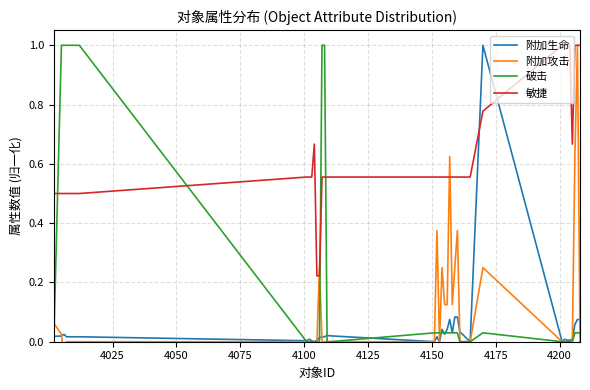

What is the maximum value for 敏捷?

1.0